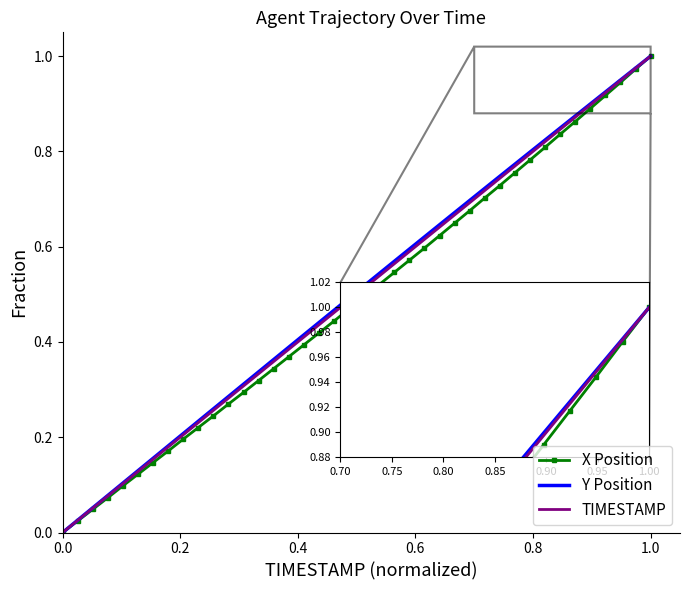

What are all the series names shown in the legend?

X Position, Y Position, TIMESTAMP